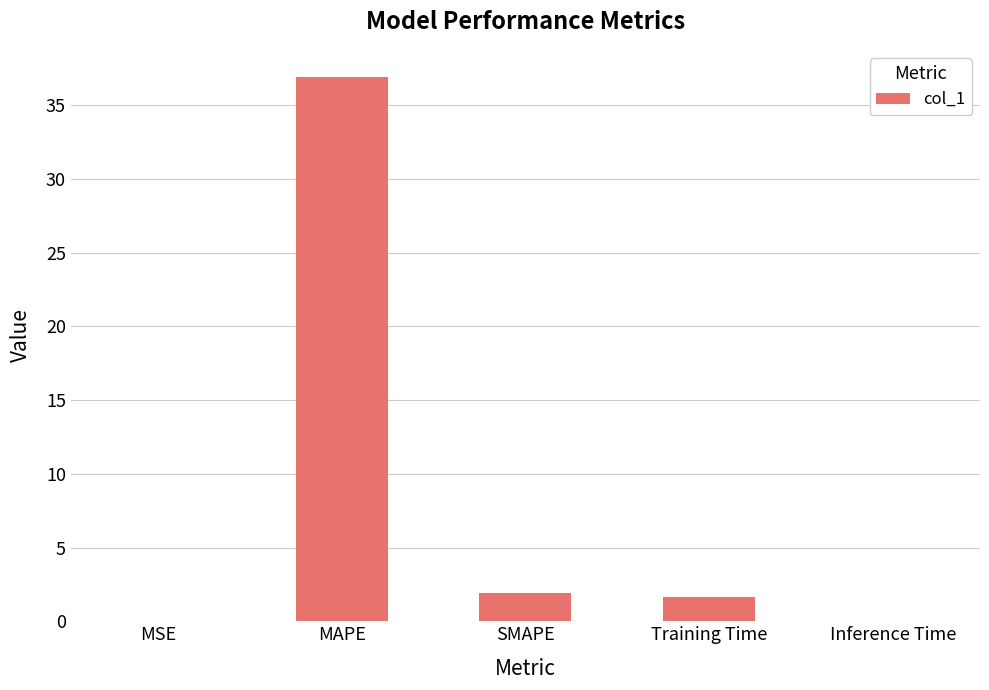

Which has a higher value, MSE or Training Time?

Training Time